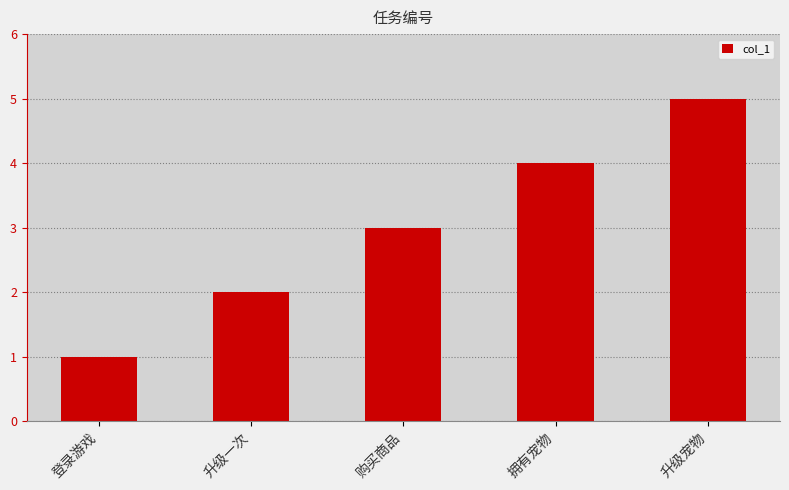

Which label corresponds to the smallest value in the chart?

登录游戏